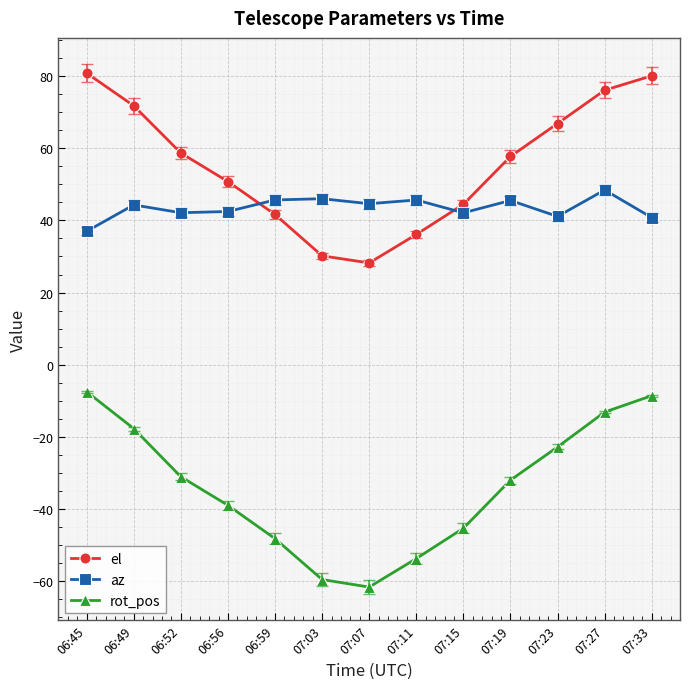

What is the spread (max minus min) of values at 07:23?

89.7